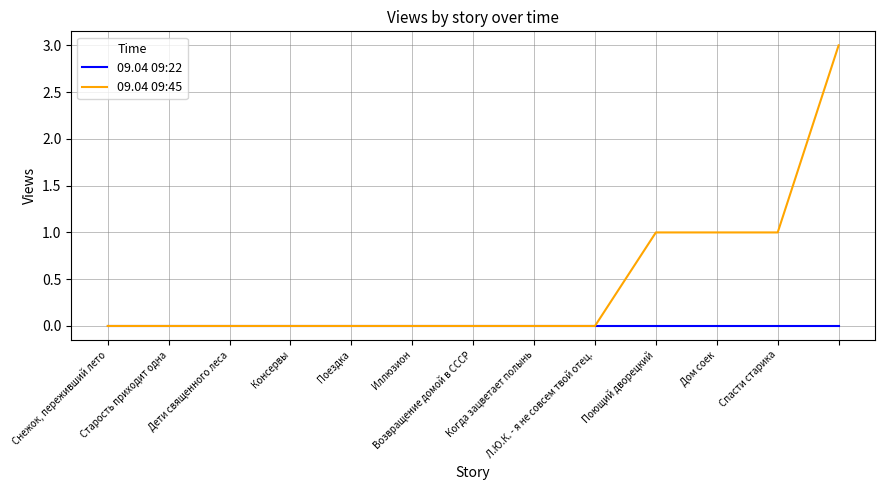

What is the greatest value displayed?

3